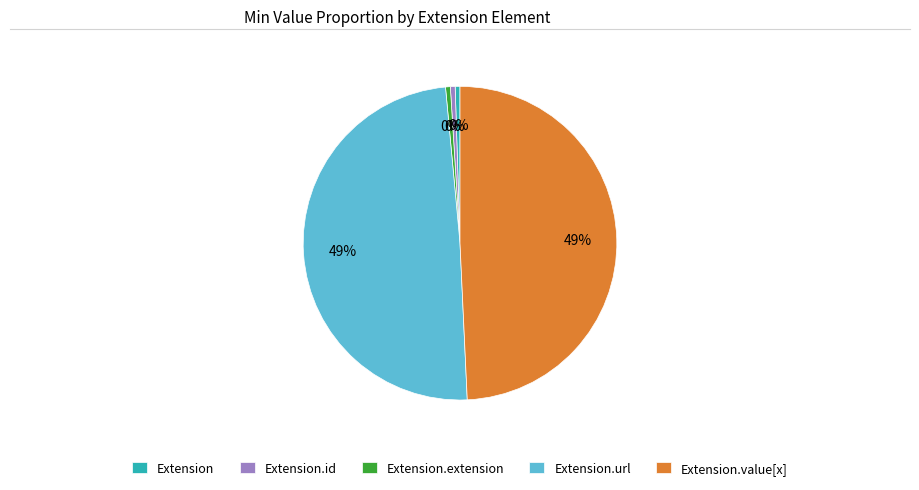

Count the number of slices in the pie.

5